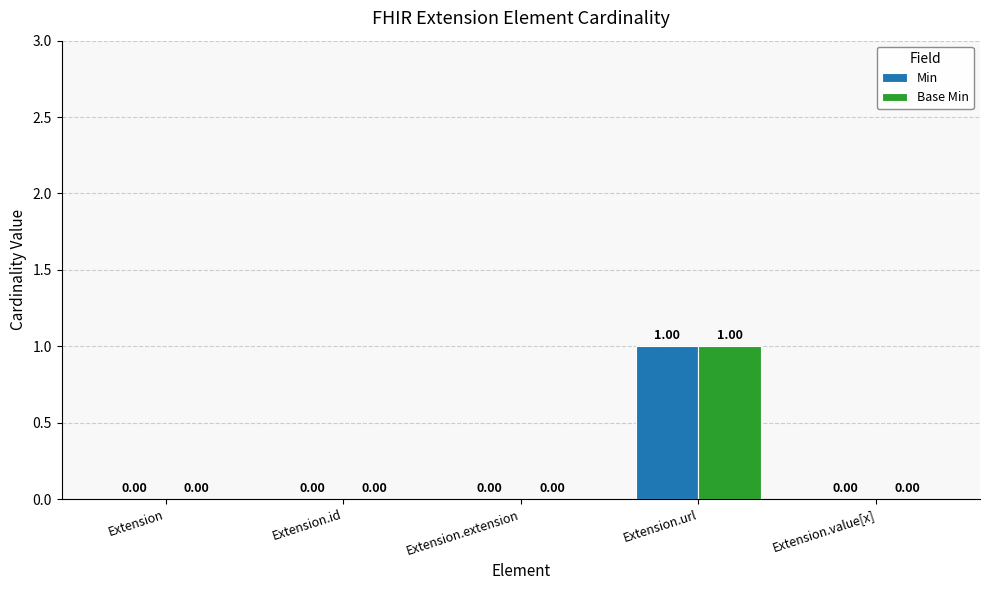

At which category is the sum across all series the highest?

Extension.url